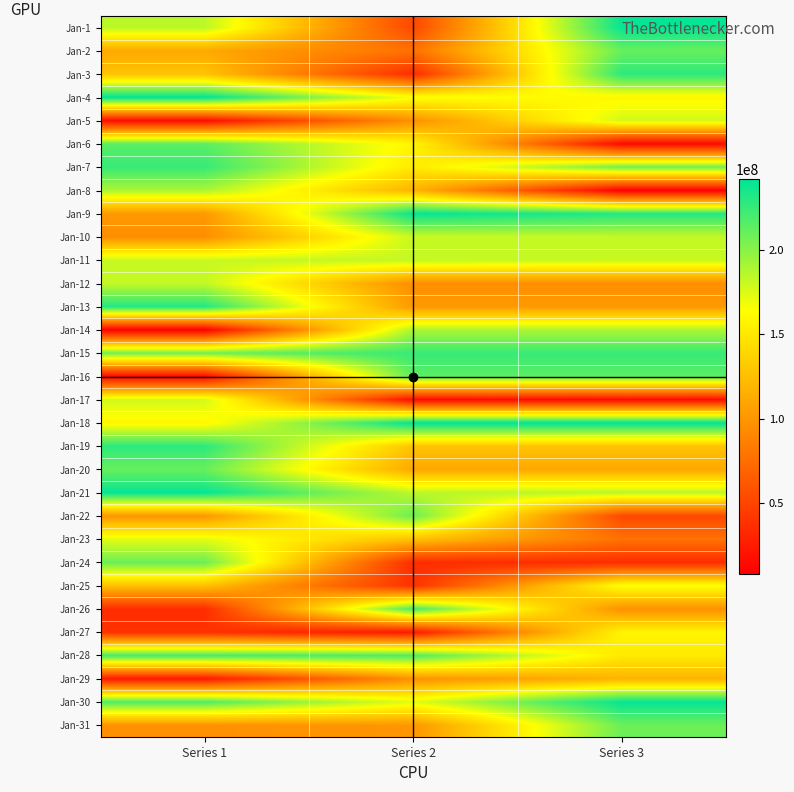

Reading left to right, transcribe all the data shown in this chart.

Jan-1: Series 1=184446448	Series 2=52194928	Series 3=239652672
Jan-2: Series 1=111320504	Series 2=77869200	Series 3=210254968
Jan-3: Series 1=127603808	Series 2=35647392	Series 3=228156640
Jan-4: Series 1=241898720	Series 2=165820240	Series 3=159335944
Jan-5: Series 1=15914864	Series 2=96576768	Series 3=177476552
Jan-6: Series 1=213741816	Series 2=157855960	Series 3=13696816
Jan-7: Series 1=224789520	Series 2=151283216	Series 3=207828760
Jan-8: Series 1=189313904	Series 2=117977048	Series 3=7864480
Jan-9: Series 1=102097256	Series 2=239797440	Series 3=230813544
Jan-10: Series 1=95207456	Series 2=180844104	Series 3=182116048
Jan-11: Series 1=180844104	Series 2=182116048	Series 3=180844104
Jan-12: Series 1=182116048	Series 2=95207456	Series 3=95207456
Jan-13: Series 1=230813544	Series 2=102097256	Series 3=102097256
Jan-14: Series 1=7864480	Series 2=189313904	Series 3=189313904
Jan-15: Series 1=207828760	Series 2=224789520	Series 3=224789520
Jan-16: Series 1=13696816	Series 2=213741816	Series 3=213741816
Jan-17: Series 1=177476552	Series 2=15914864	Series 3=15914864
Jan-18: Series 1=159335944	Series 2=241898720	Series 3=241898720
Jan-19: Series 1=228156640	Series 2=127603808	Series 3=127603808
Jan-20: Series 1=210254968	Series 2=111320504	Series 3=111320504
Jan-21: Series 1=239652672	Series 2=184446448	Series 3=184446448
Jan-22: Series 1=99759592	Series 2=208861600	Series 3=52194928
Jan-23: Series 1=172166432	Series 2=125989272	Series 3=77869200
Jan-24: Series 1=208861600	Series 2=35327168	Series 3=35647392
Jan-25: Series 1=125989272	Series 2=38531408	Series 3=165820240
Jan-26: Series 1=35327168	Series 2=220780928	Series 3=96576768
Jan-27: Series 1=38531408	Series 2=23304720	Series 3=157855960
Jan-28: Series 1=220780928	Series 2=217797680	Series 3=151283216
Jan-29: Series 1=23304720	Series 2=97009736	Series 3=117977048
Jan-30: Series 1=217797680	Series 2=172166432	Series 3=239797440
Jan-31: Series 1=97009736	Series 2=99759592	Series 3=208861600